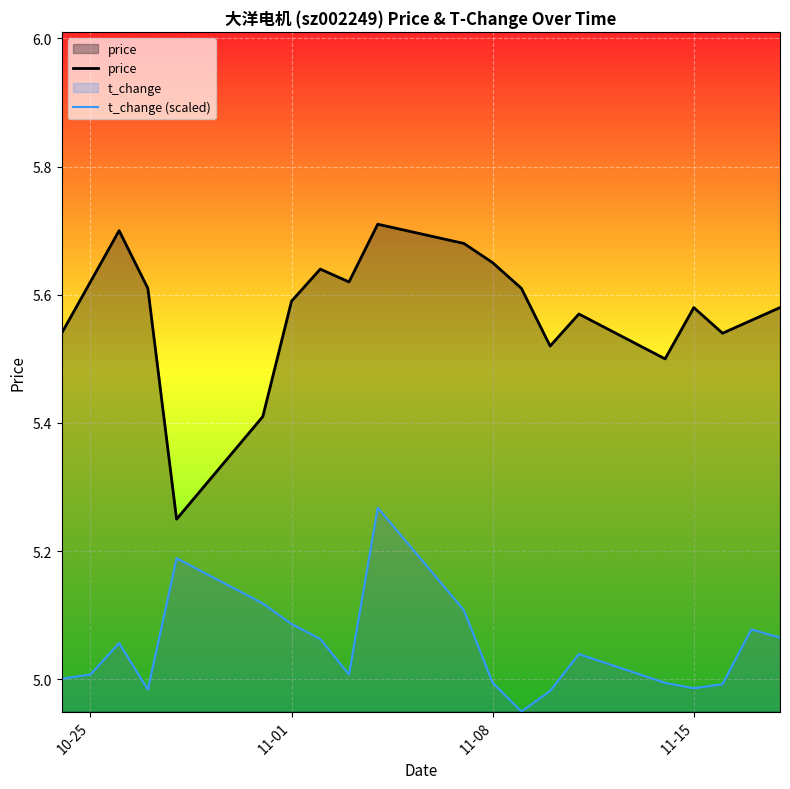

List the series in order of their peak value, highest first.

price, t_change (scaled)